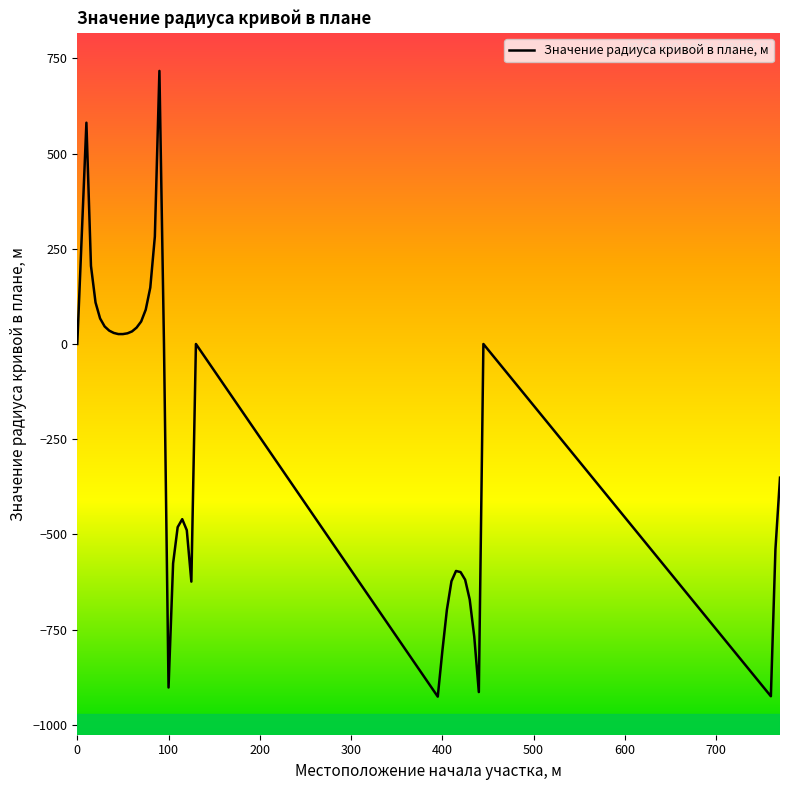

What is the maximum value shown in the chart?

717